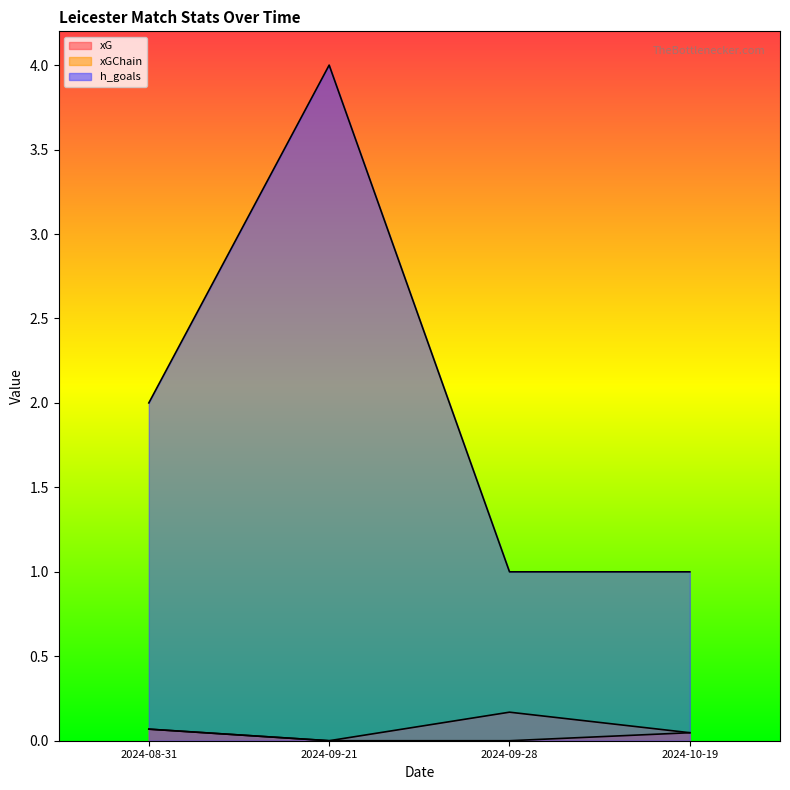

Count the h_goals values in the range 1 to 4.

4